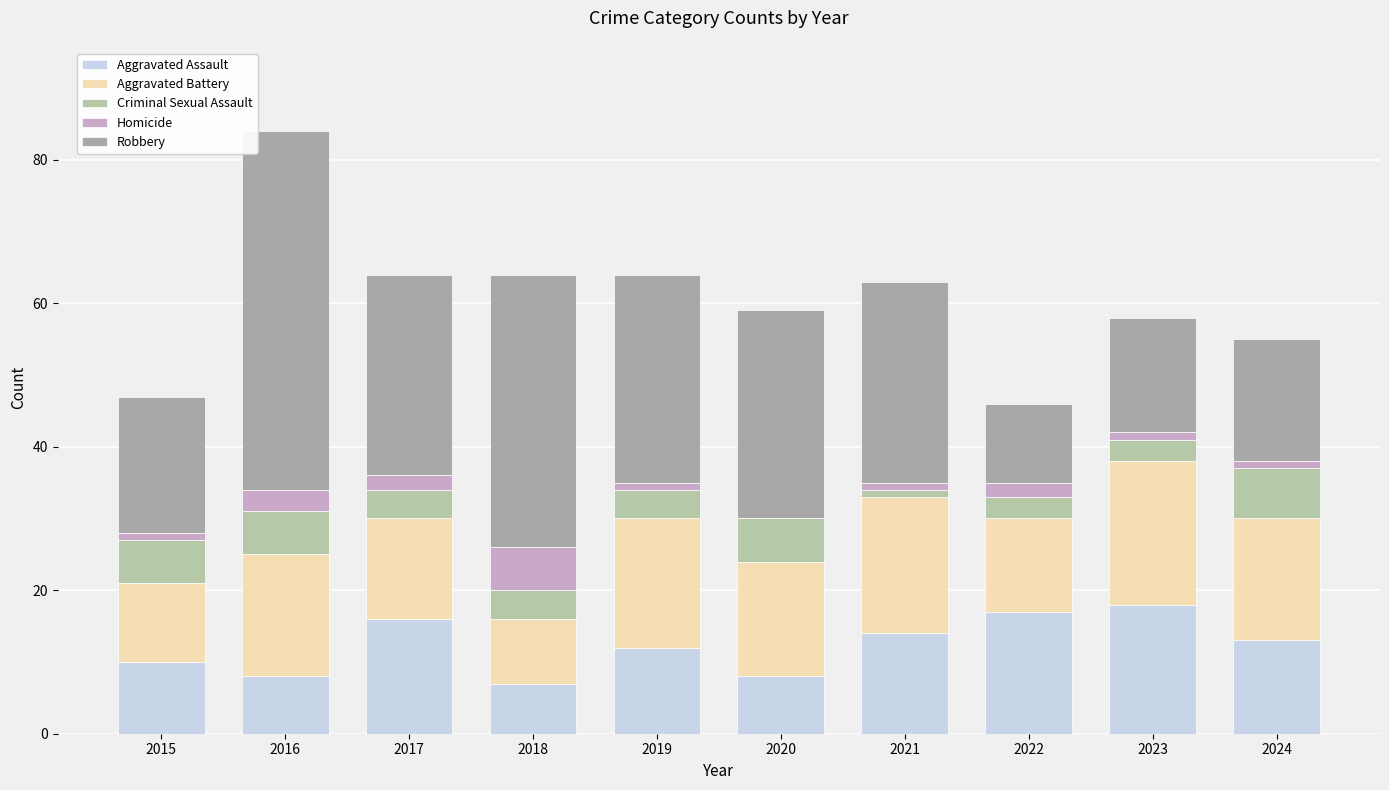

Which series has the largest total across all categories?

Robbery